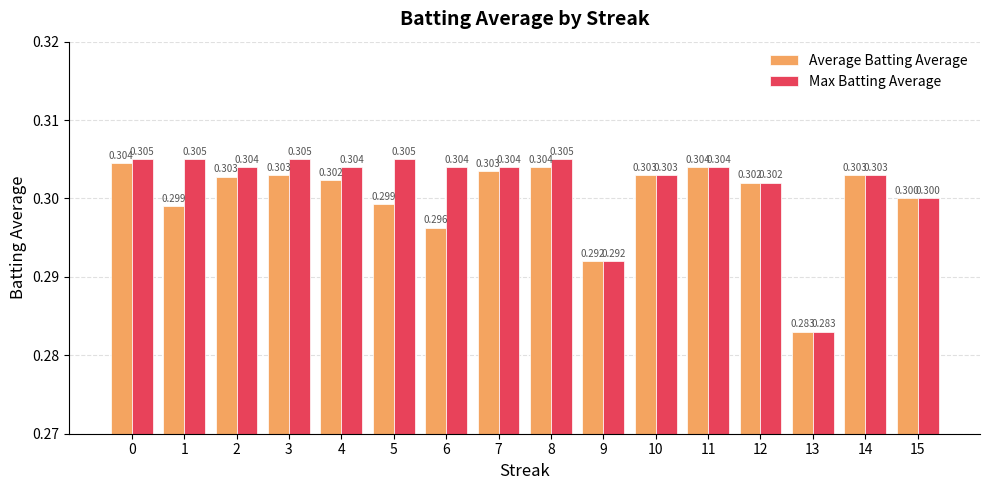

True or false: Max Batting Average has a value of 0.3 at 3.

True